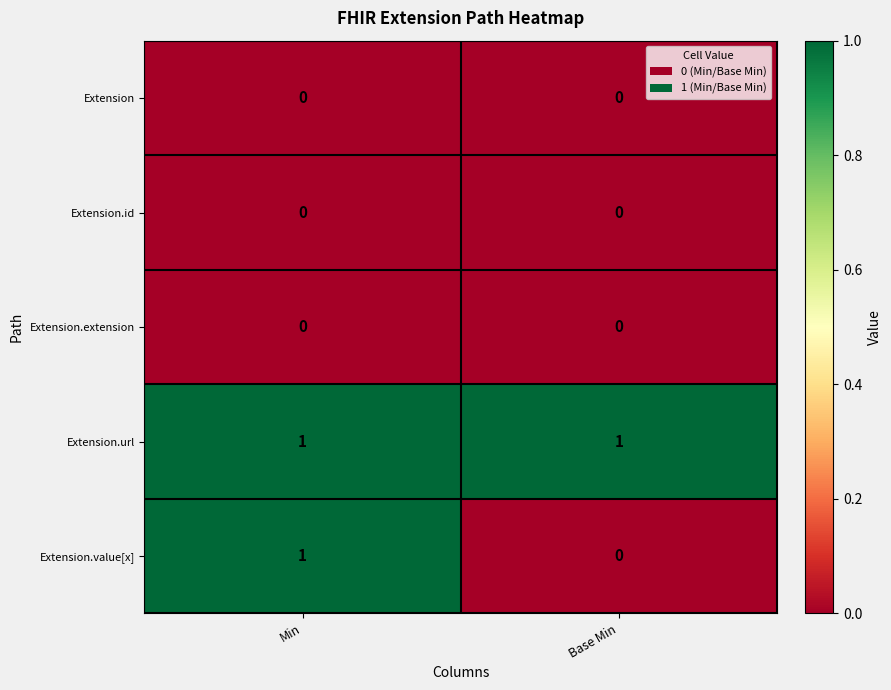

What is the greatest value displayed?

1